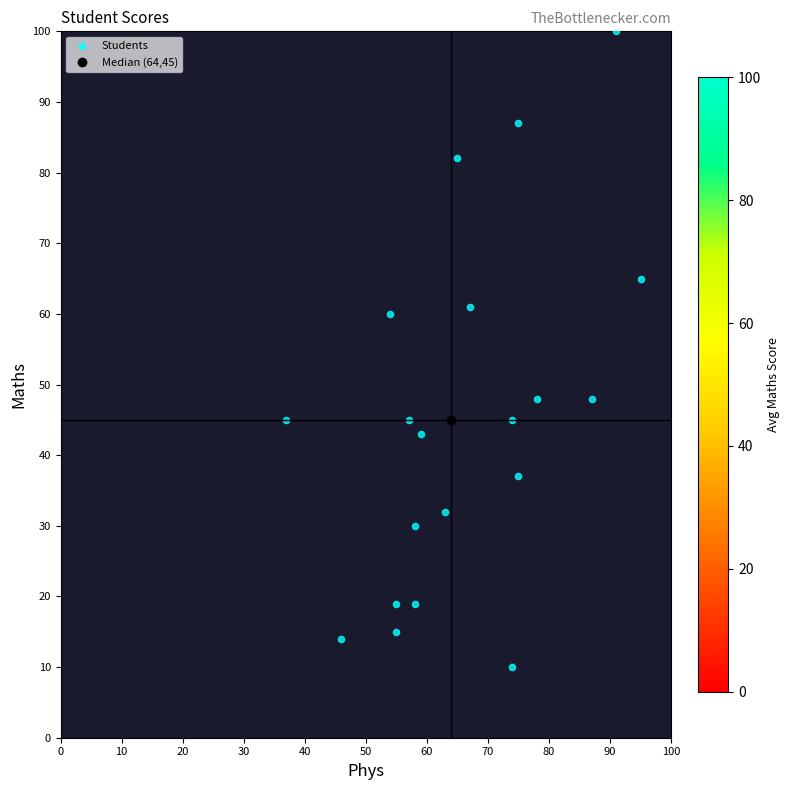

What is the minimum value shown in the chart?

10